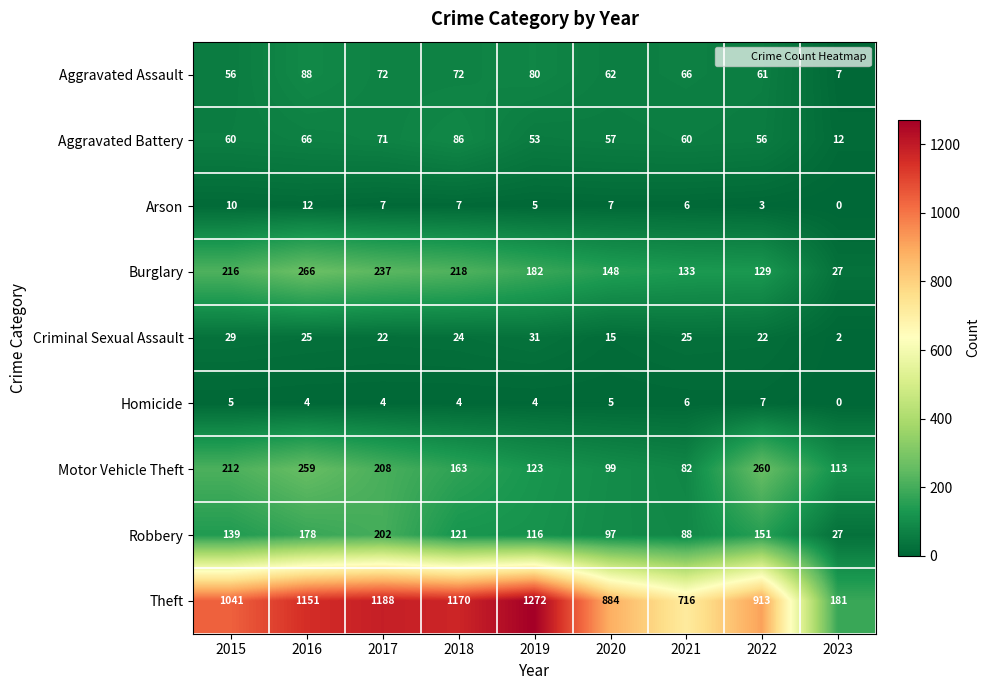

What is the total value across all series at 2021?

1182